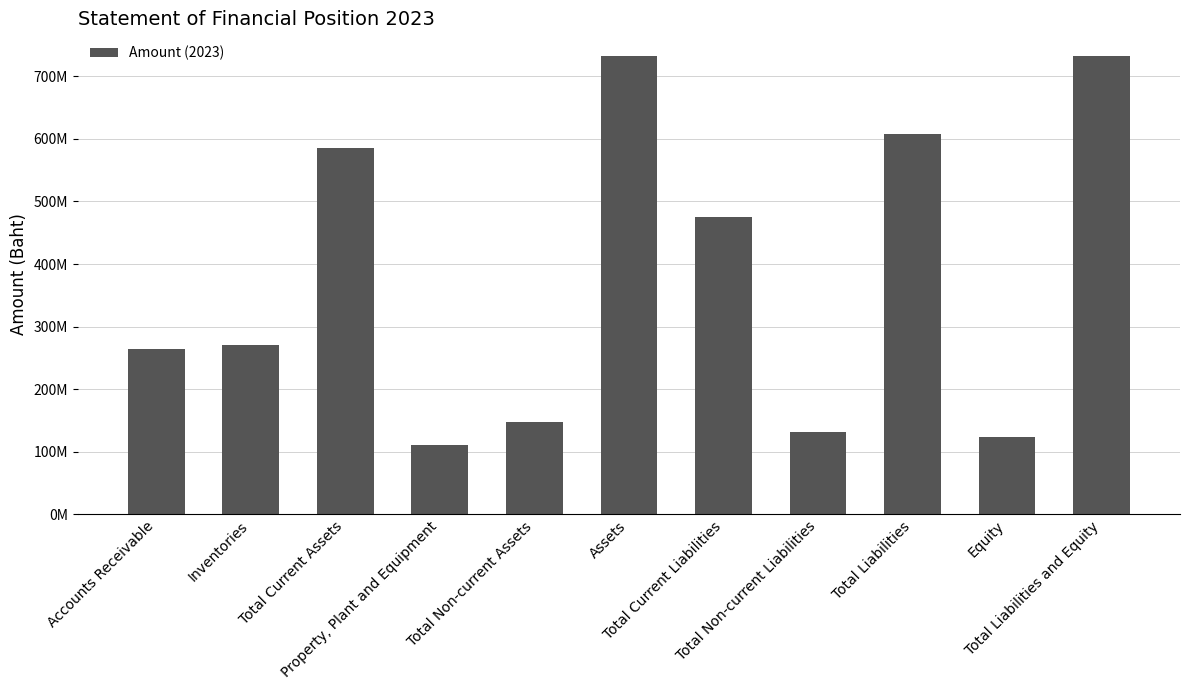

What is the value of the 1st bar from the left?

264199356.8